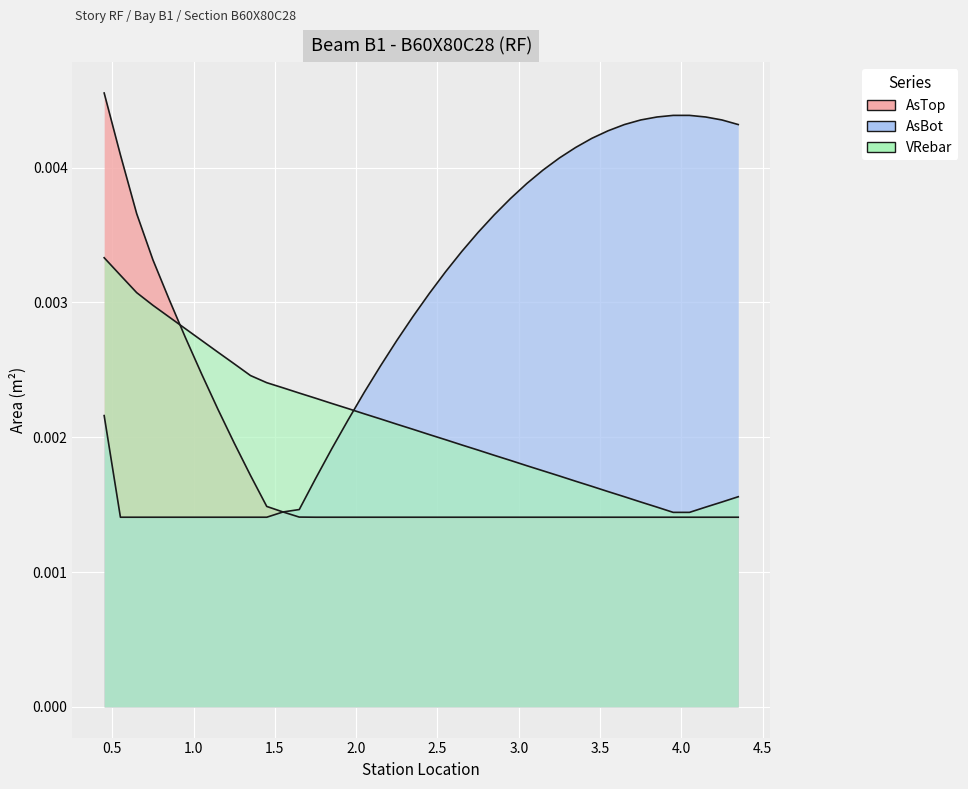

What are all the series names shown in the legend?

AsTop, AsBot, VRebar